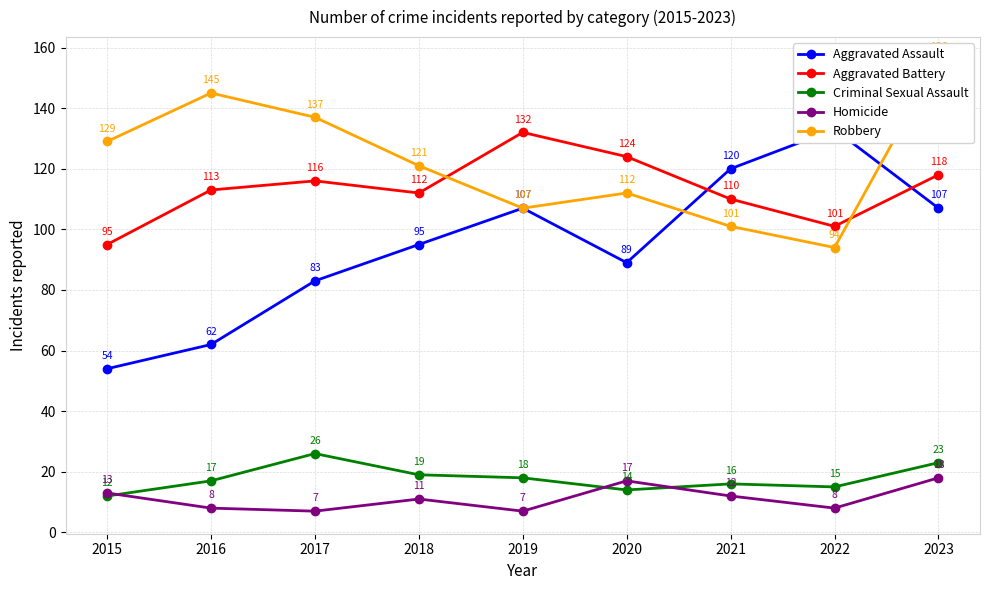

What is the lowest value of the Criminal Sexual Assault series?

12